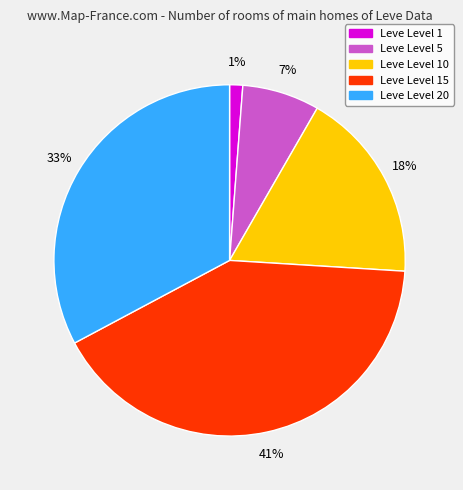

To the nearest percent, what is the average slice percentage?

20%